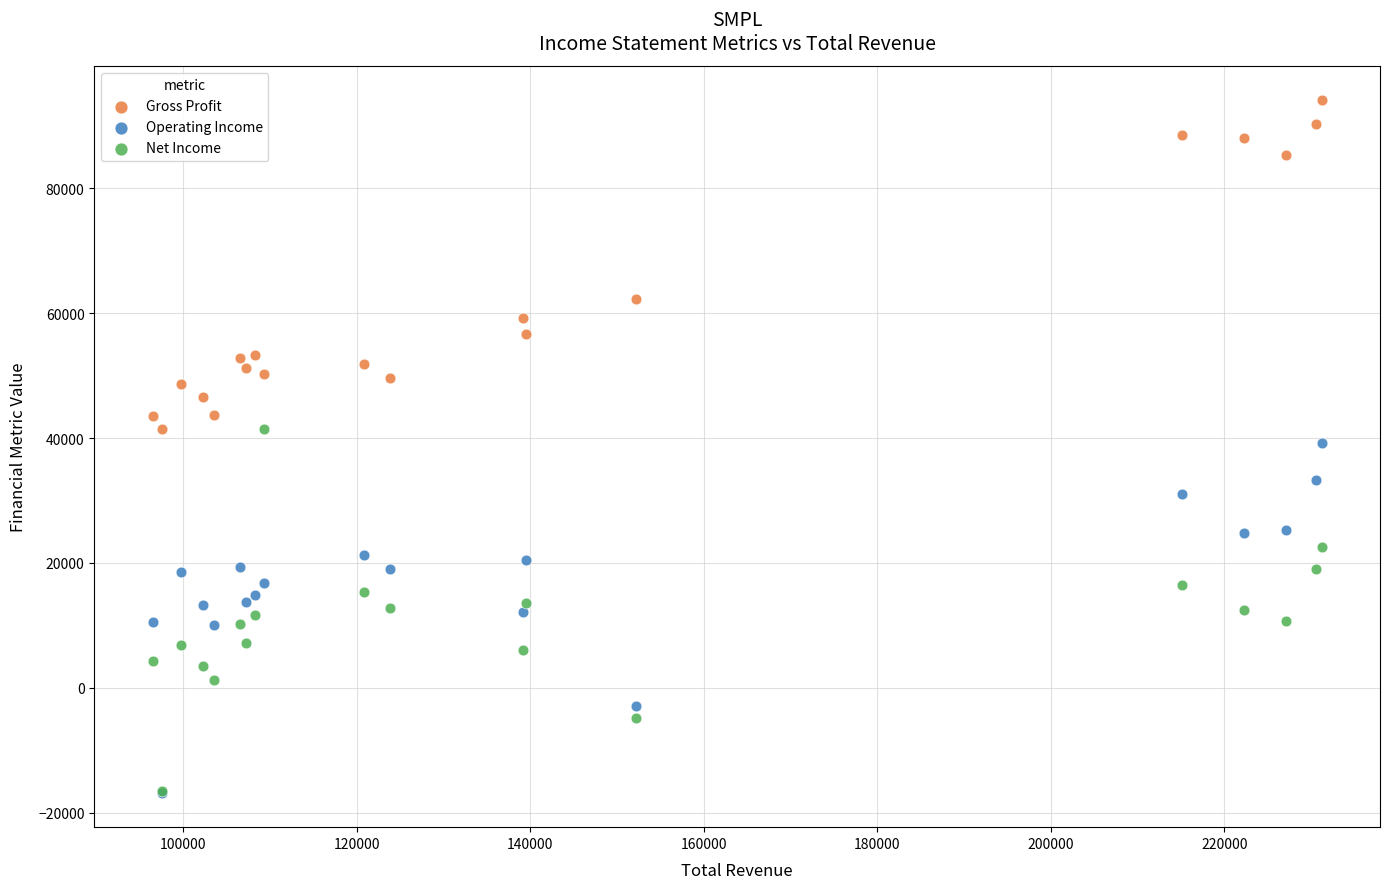

Which series has the largest Y range (max minus min)?

Net Income